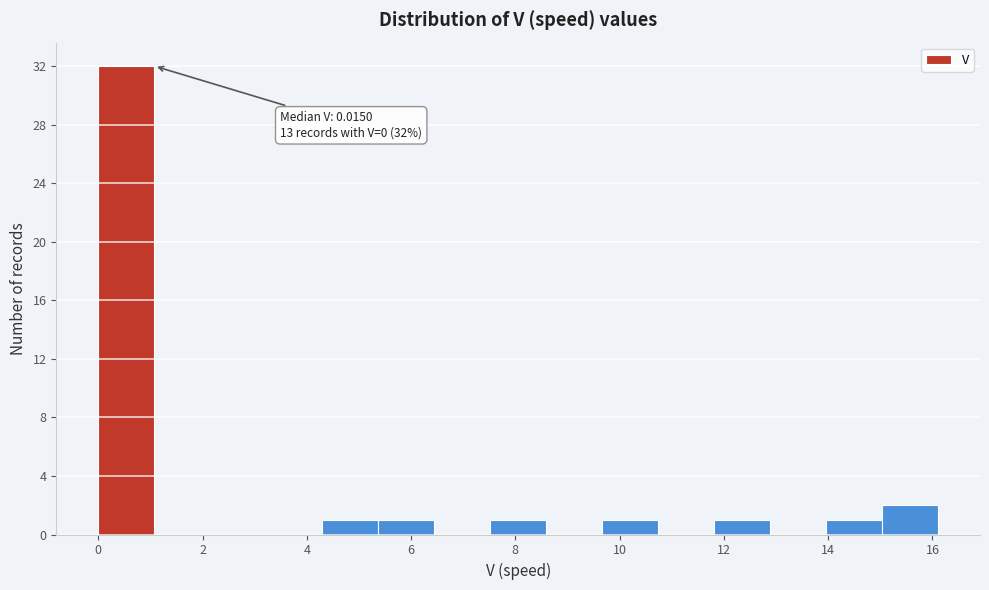

Which range on the x-axis has the tallest bar?

0.0 to 1.0